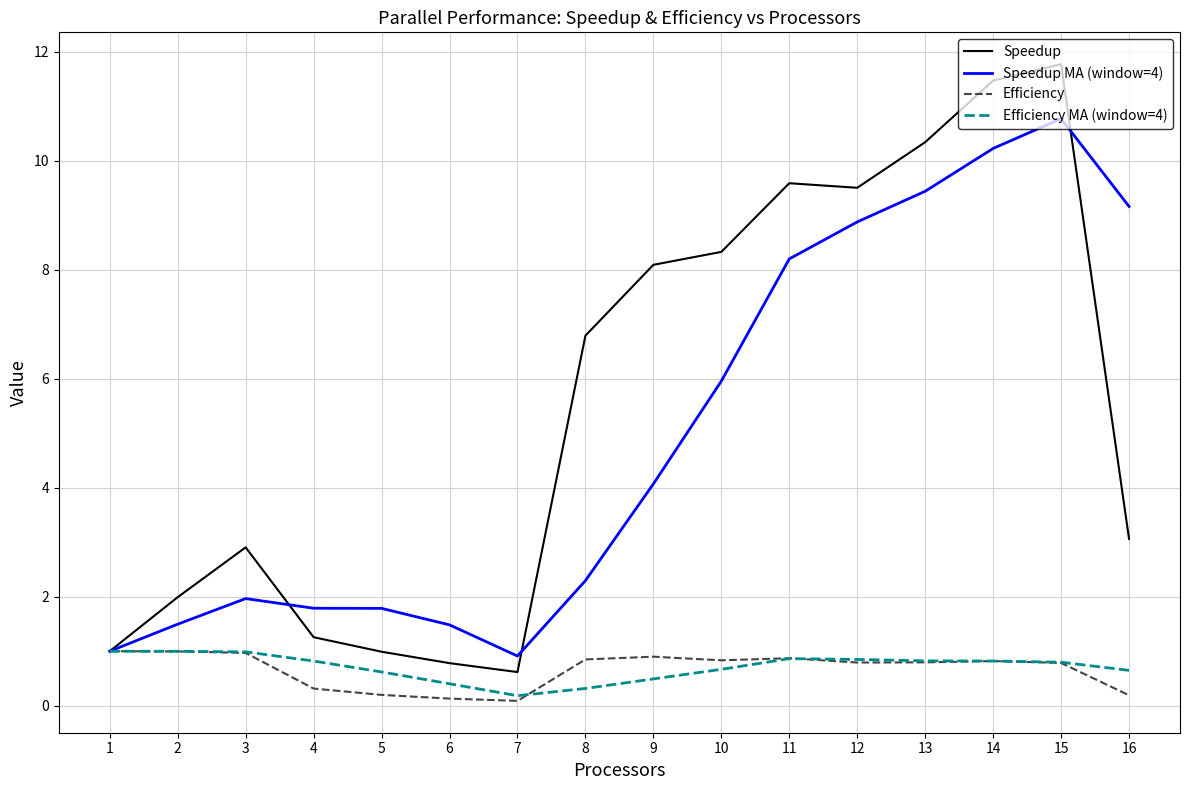

What is the difference between the maximum and minimum values in the Efficiency MA (window=4) series?

0.8